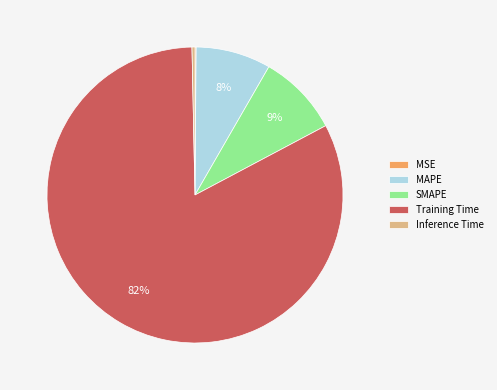

To the nearest percent, what portion does MAPE represent?

8%